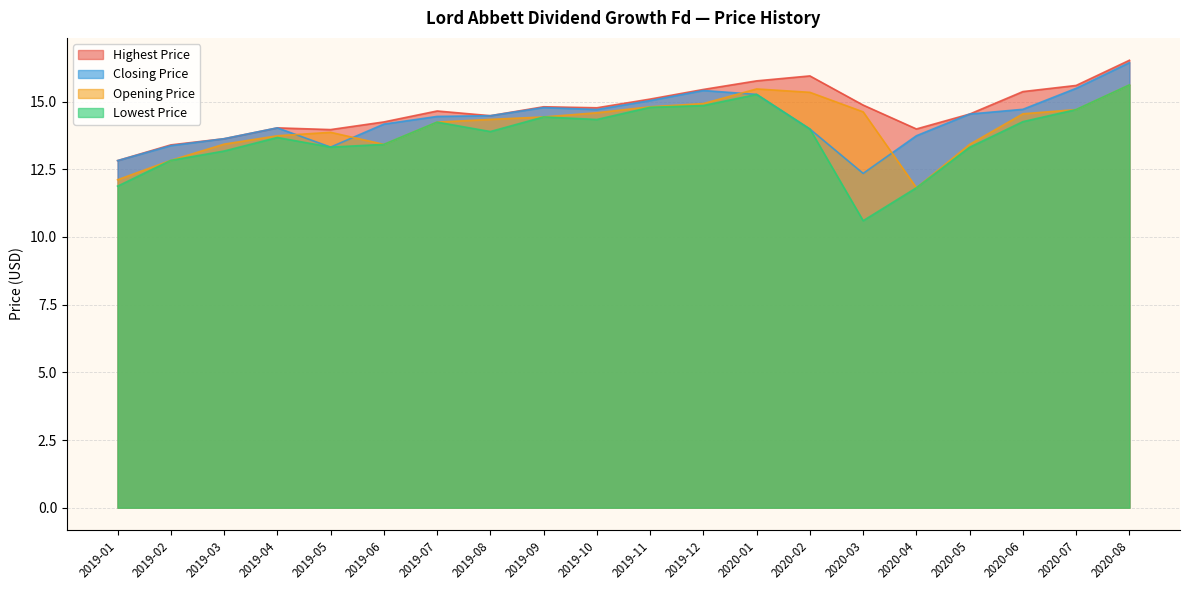

What is the difference between the highest and lowest values at 2019-11?

0.3